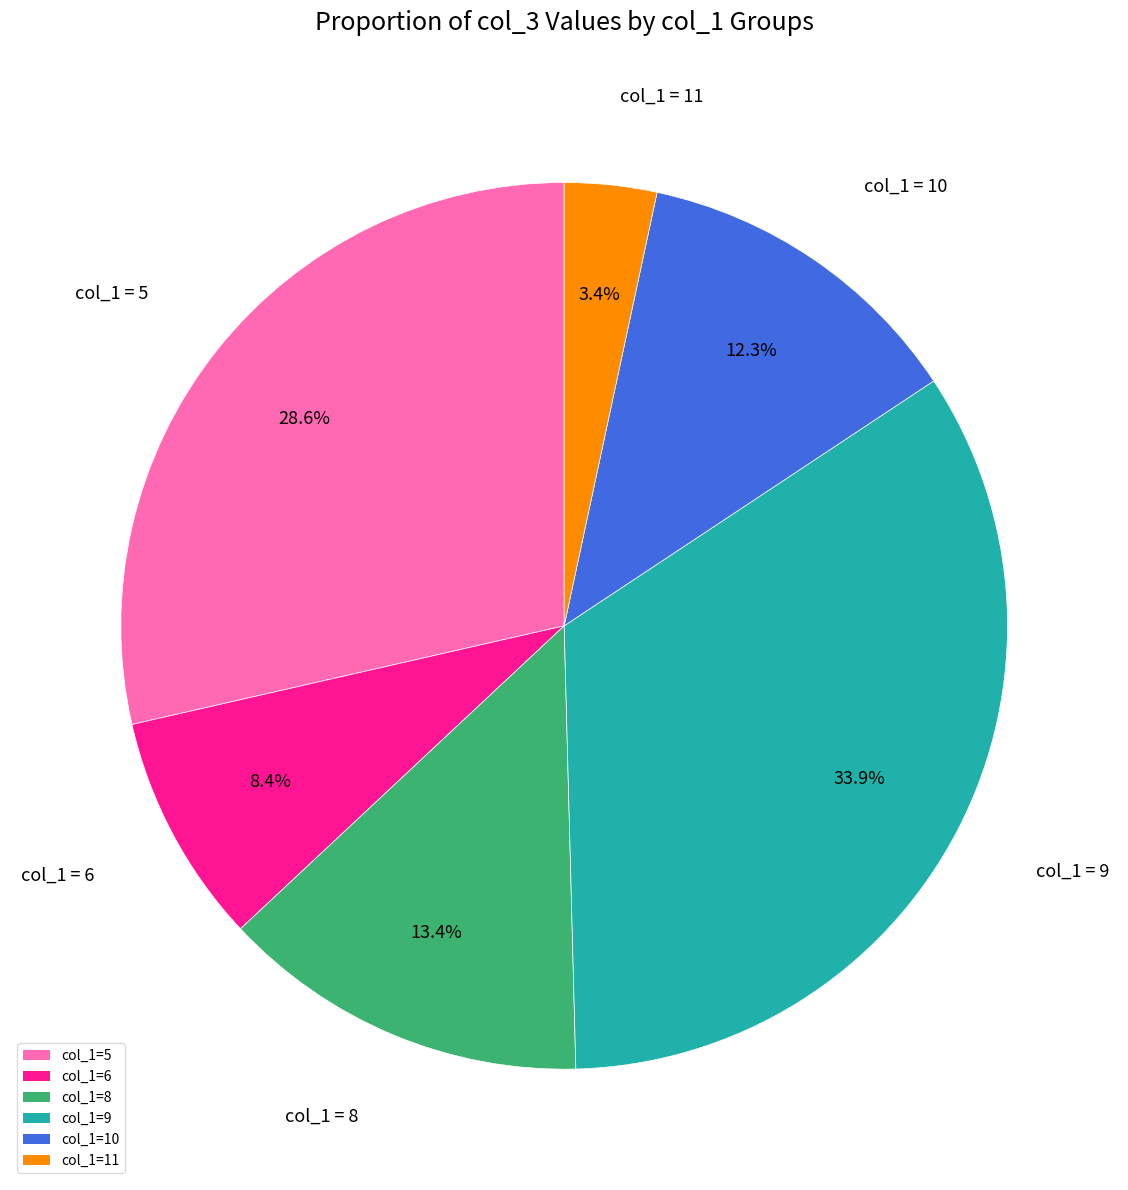

Count the number of slices in the pie.

6